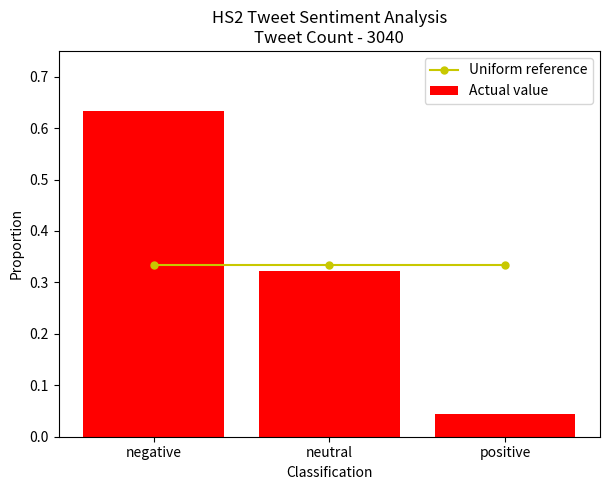

True or false: Uniform reference has a value of 0.3 at negative.

True